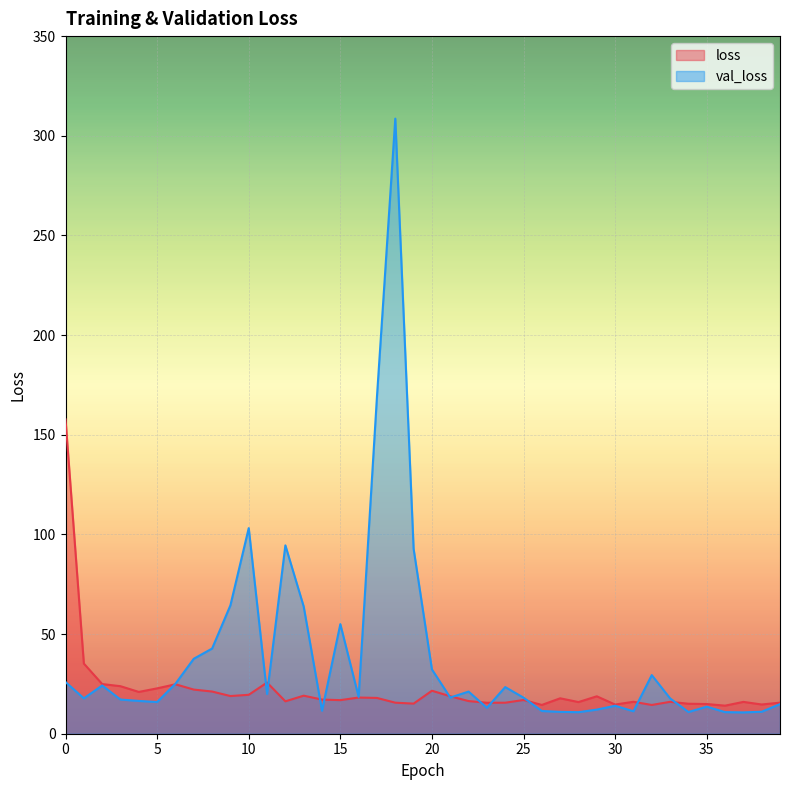

What is the value of the val_loss point at the 32nd from the left?

11.3